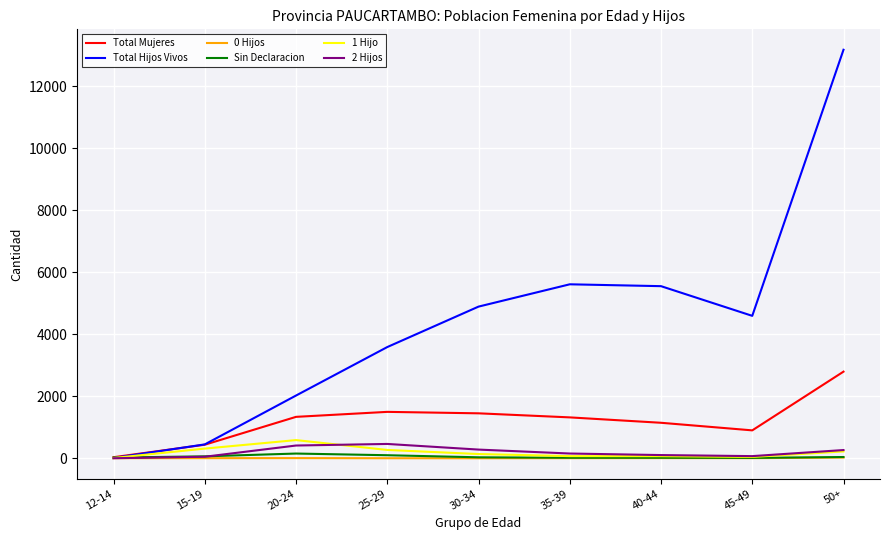

Which series has the largest total across all categories?

Total Hijos Vivos